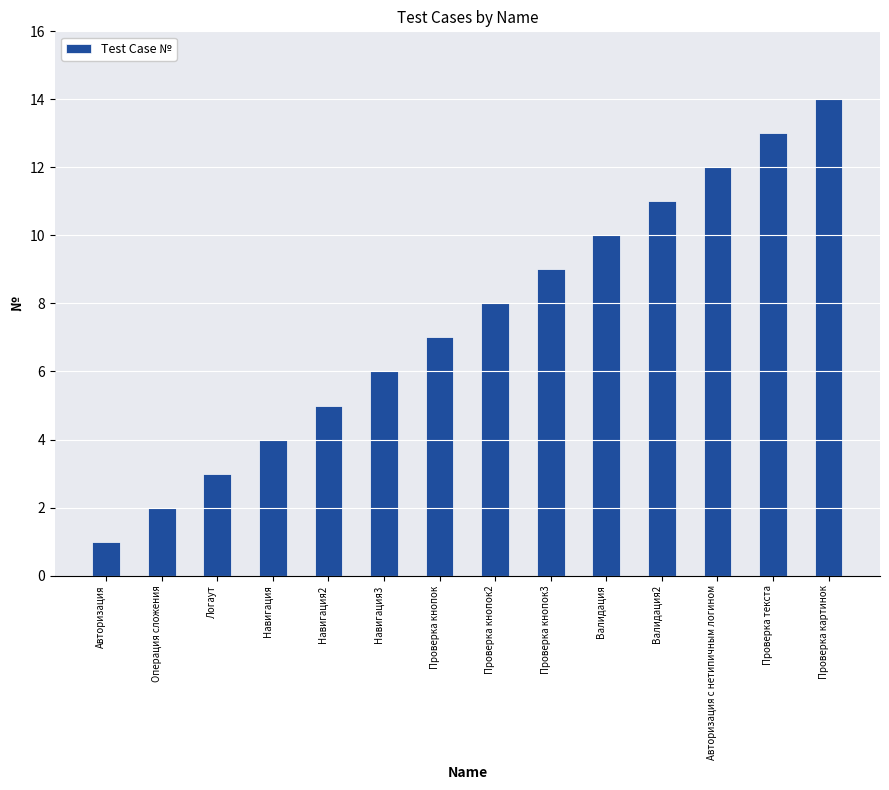

List the labels in order of value, largest first.

Проверка картинок, Проверка текста, Авторизация с нетипичным логином, Валидация2, Валидация, Проверка кнопок3, Проверка кнопок2, Проверка кнопок, Навигация3, Навигация2, Навигация, Логаут, Операция сложения, Авторизация